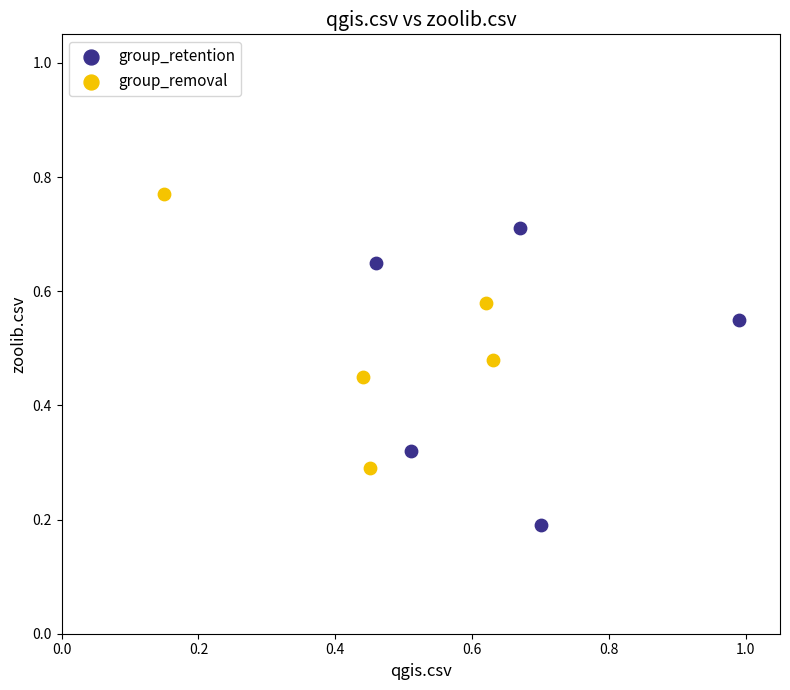

Which series contains the highest Y value?

group_removal